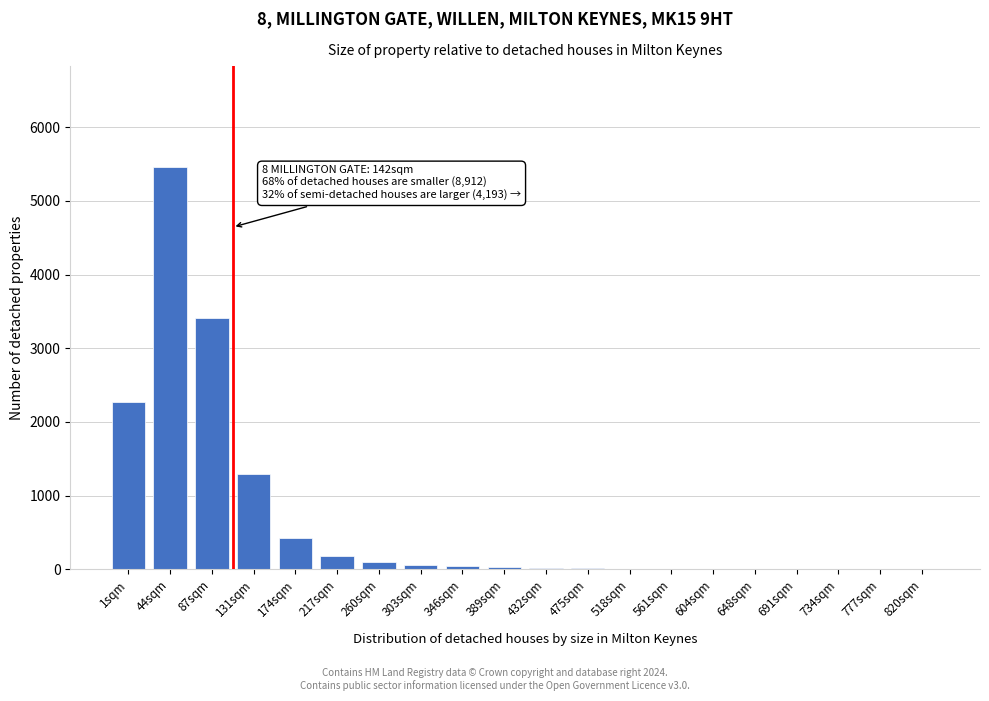

True or false: the data shows 180 at 217sqm.

True